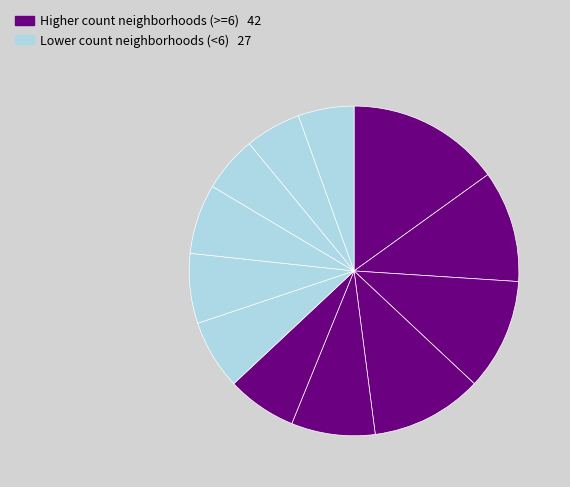

Is there a majority slice in this chart?

No